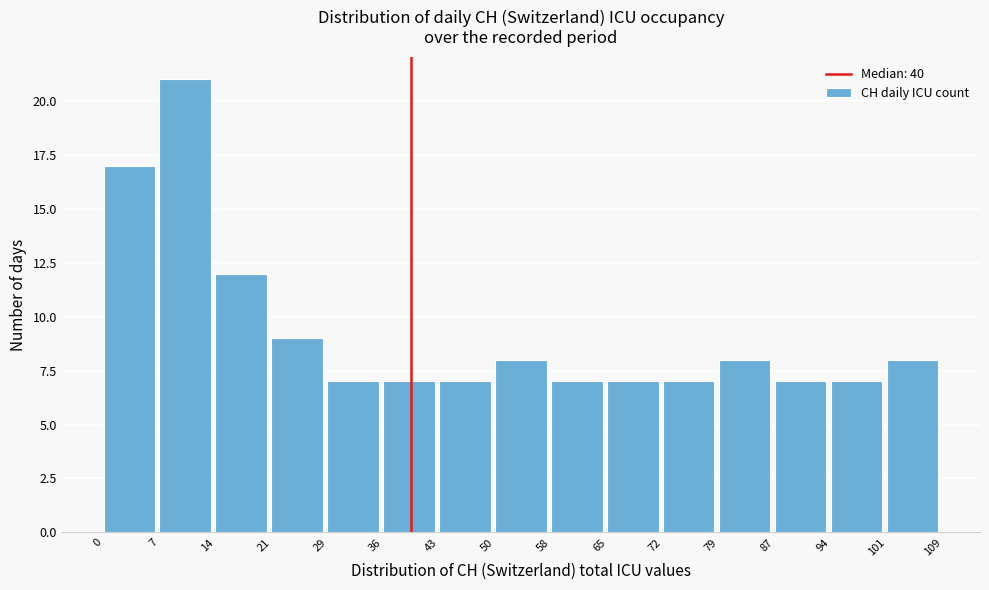

Which range on the x-axis has the tallest bar?

7 to 14